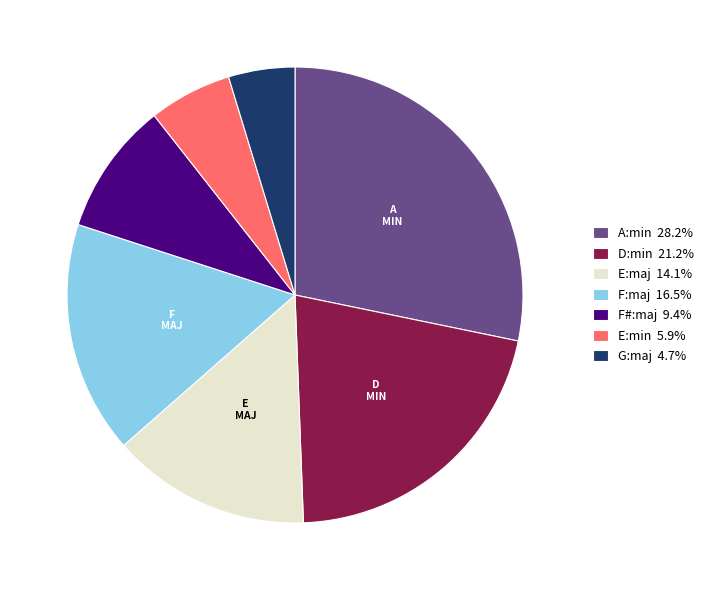

Which slice is the largest?

A:min